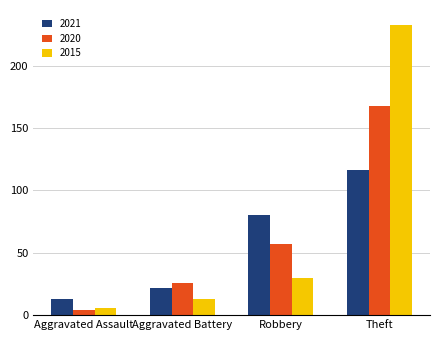

Where is 2021 nearest to the value 64?

Robbery